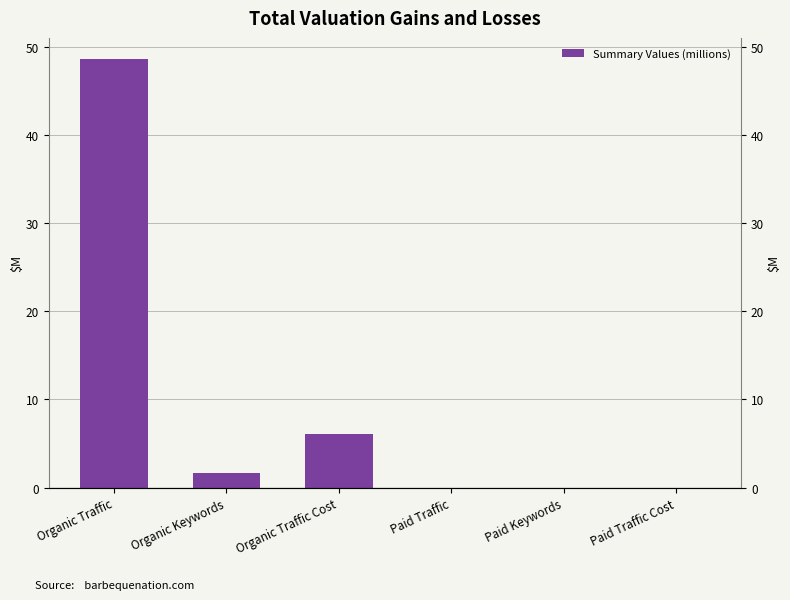

What is the approximate value at Organic Traffic Cost?

6.1